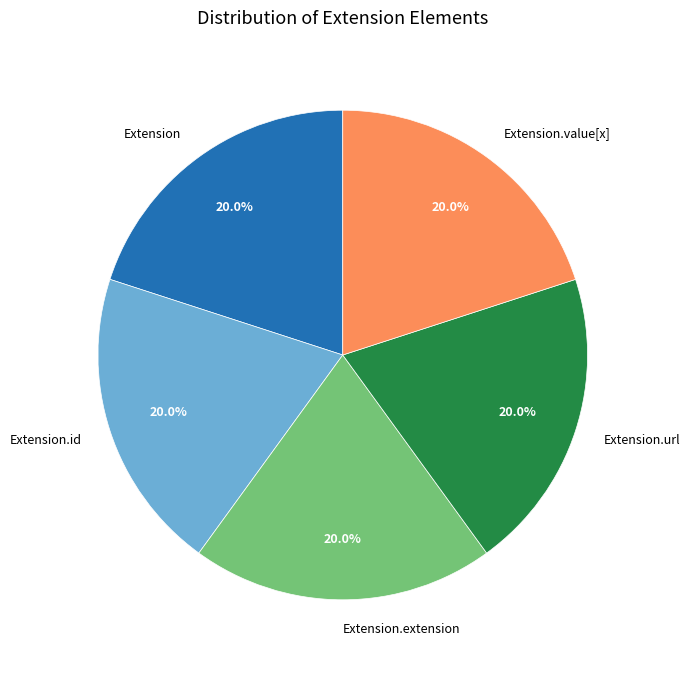

To the nearest percent, what is the difference between the largest and smallest slice percentages?

0%